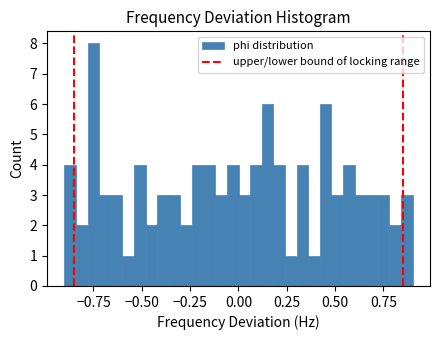

Around what value on the x-axis is the tallest bar? Give the approximate position of its centre, as read against the axis.

-0.75